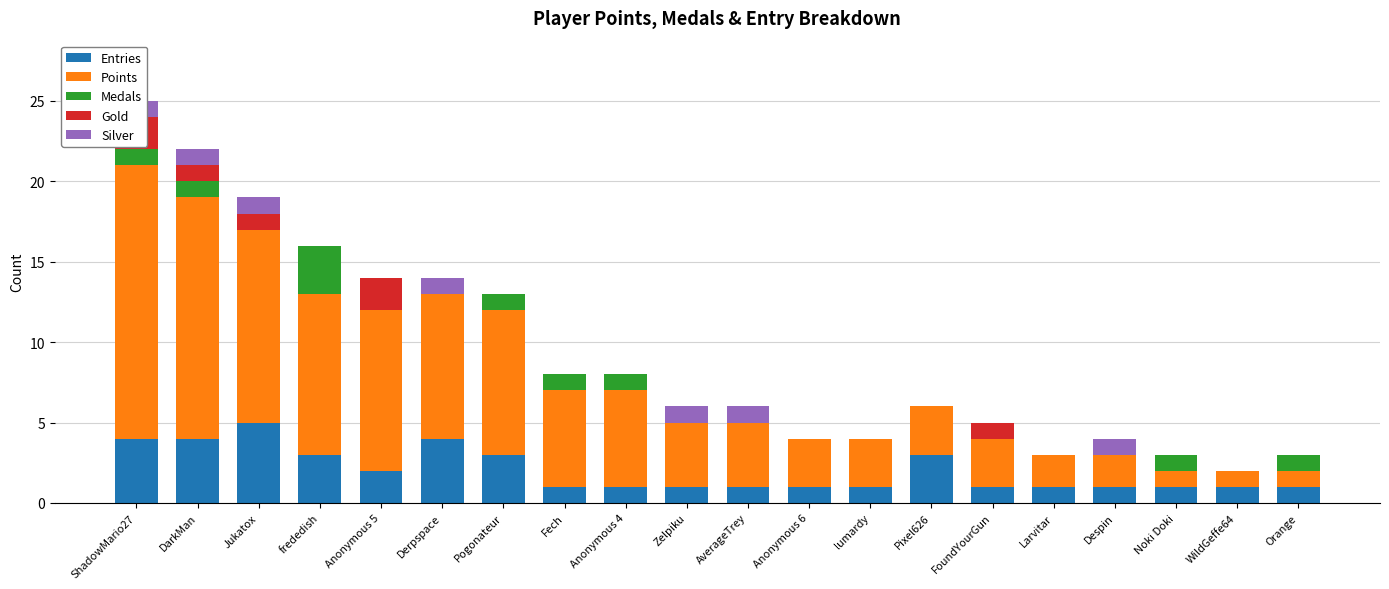

Reading right to left, what are all the values shown in this chart?

Entries: Orange=1	WildGeffe64=1	Noki Doki=1	Despin=1	Larvitar=1	FoundYourGun=1	Pixel626=3	lumardy=1	Anonymous 6=1	AverageTrey=1	Zelpiku=1	Anonymous 4=1	Fech=1	Pogonateur=3	Derpspace=4	Anonymous 5=2	frededish=3	Jukatox=5	DarkMan=4	ShadowMario27=4
Points: Orange=1	WildGeffe64=1	Noki Doki=1	Despin=2	Larvitar=2	FoundYourGun=3	Pixel626=3	lumardy=3	Anonymous 6=3	AverageTrey=4	Zelpiku=4	Anonymous 4=6	Fech=6	Pogonateur=9	Derpspace=9	Anonymous 5=10	frededish=10	Jukatox=12	DarkMan=15	ShadowMario27=17
Medals: Orange=1	WildGeffe64=0	Noki Doki=1	Despin=0	Larvitar=0	FoundYourGun=0	Pixel626=0	lumardy=0	Anonymous 6=0	AverageTrey=0	Zelpiku=0	Anonymous 4=1	Fech=1	Pogonateur=1	Derpspace=0	Anonymous 5=0	frededish=3	Jukatox=0	DarkMan=1	ShadowMario27=1
Gold: Orange=0	WildGeffe64=0	Noki Doki=0	Despin=0	Larvitar=0	FoundYourGun=1	Pixel626=0	lumardy=0	Anonymous 6=0	AverageTrey=0	Zelpiku=0	Anonymous 4=0	Fech=0	Pogonateur=0	Derpspace=0	Anonymous 5=2	frededish=0	Jukatox=1	DarkMan=1	ShadowMario27=2
Silver: Orange=0	WildGeffe64=0	Noki Doki=0	Despin=1	Larvitar=0	FoundYourGun=0	Pixel626=0	lumardy=0	Anonymous 6=0	AverageTrey=1	Zelpiku=1	Anonymous 4=0	Fech=0	Pogonateur=0	Derpspace=1	Anonymous 5=0	frededish=0	Jukatox=1	DarkMan=1	ShadowMario27=1